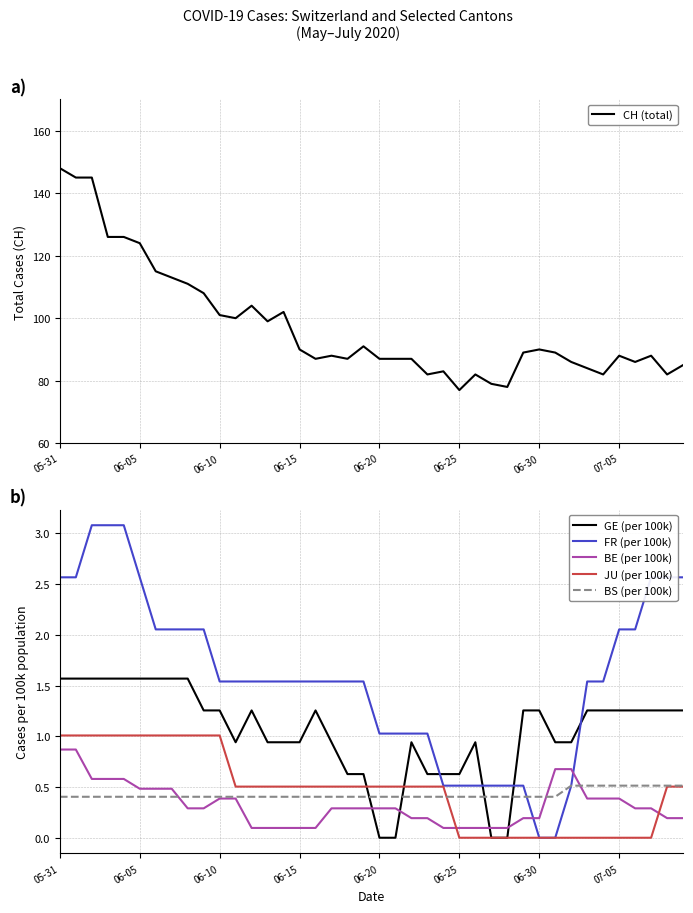

Does the chart display data point markers on the line(s)?

No